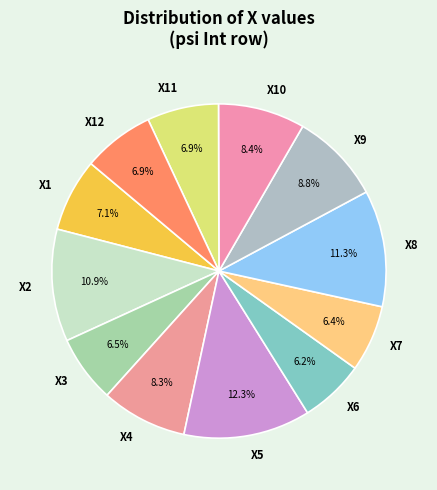

Which category has the biggest portion of the pie?

X5